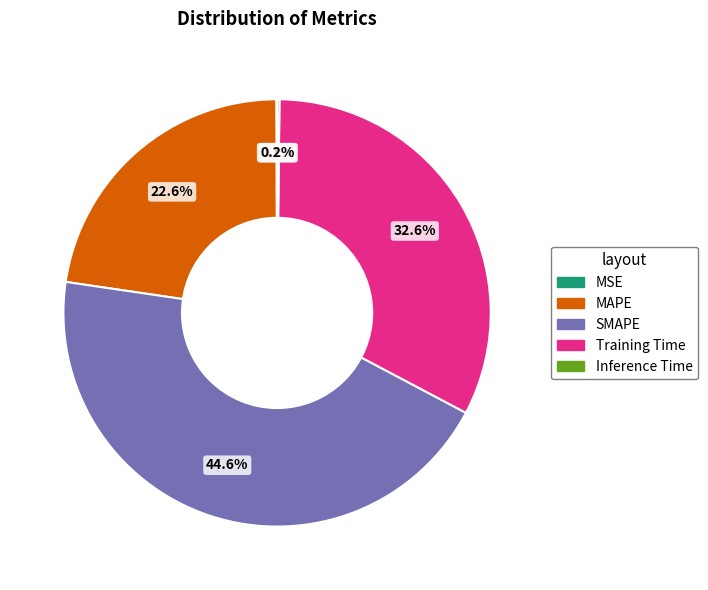

How much of the chart is everything except SMAPE?

55.4%